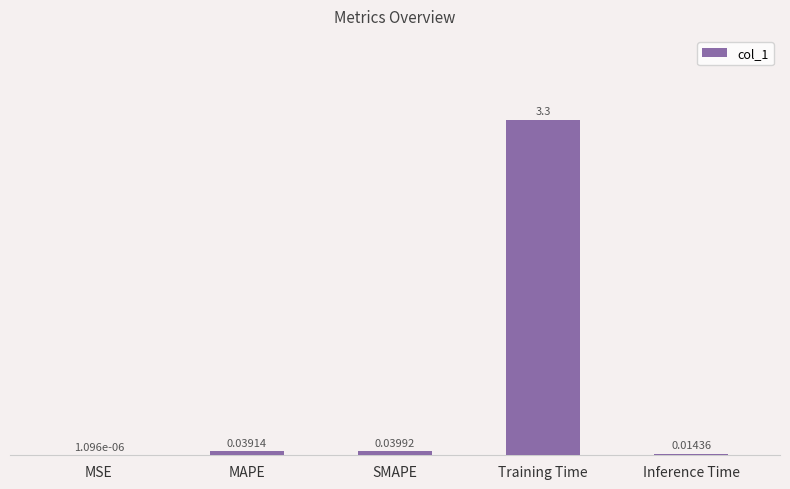

Which category has the highest value across all series?

Training Time